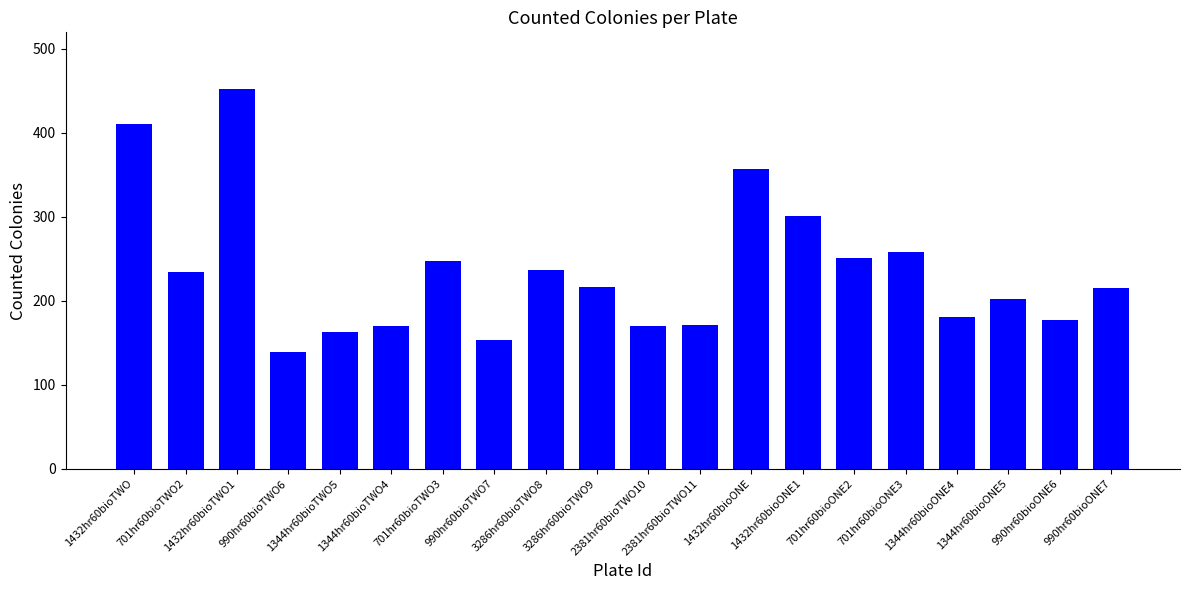

Are the bars grouped side by side (vs. stacked)?

No